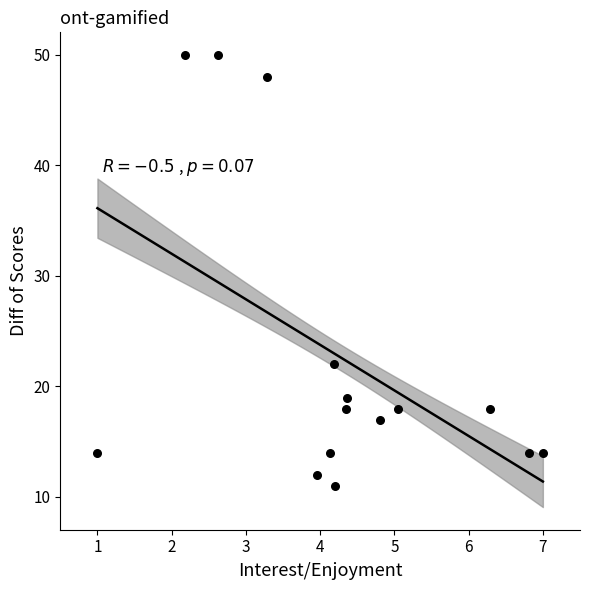

What Y value in the scatter plot is closest to 30?

22